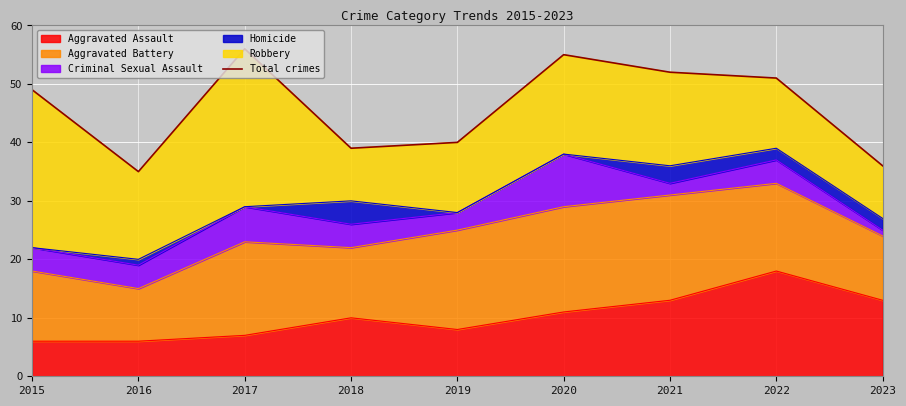

What is the value of the 8th point from the left?

51